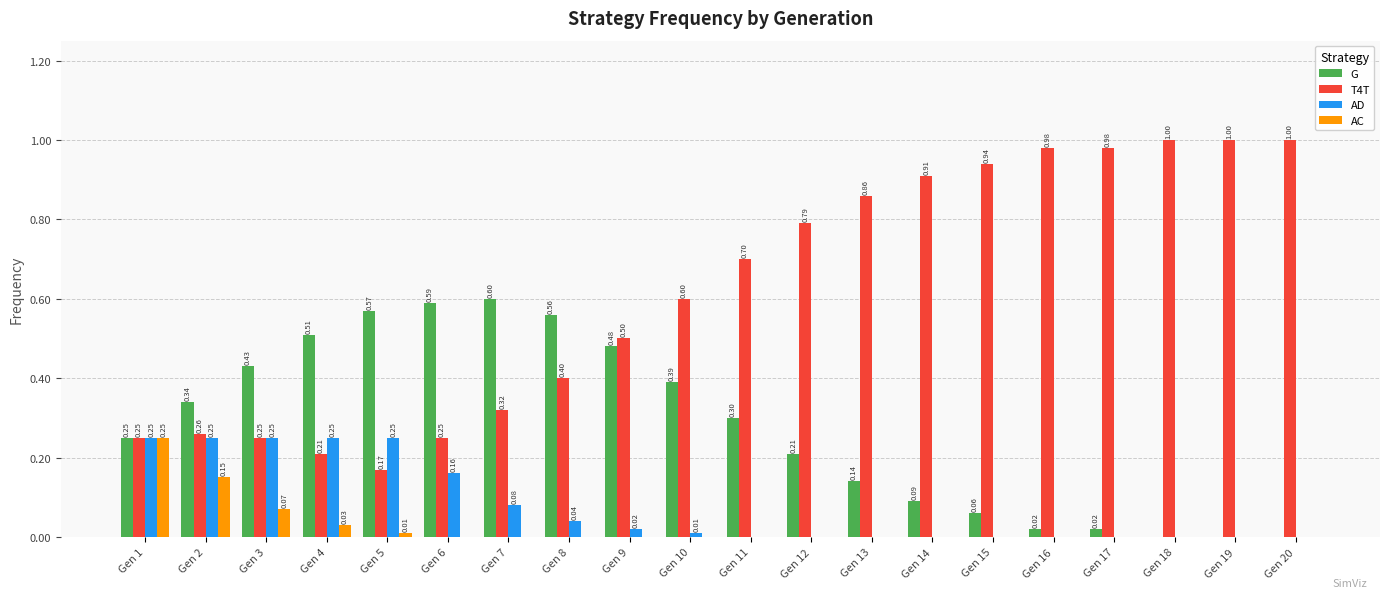

What is the sum of all AC values?

0.5